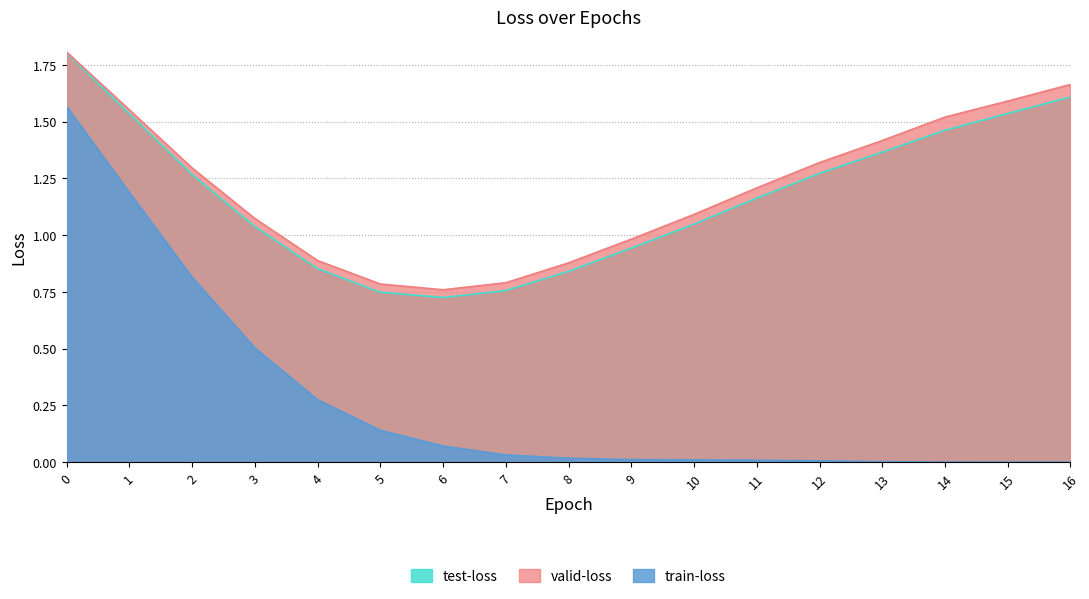

What is the greatest value displayed?

1.8